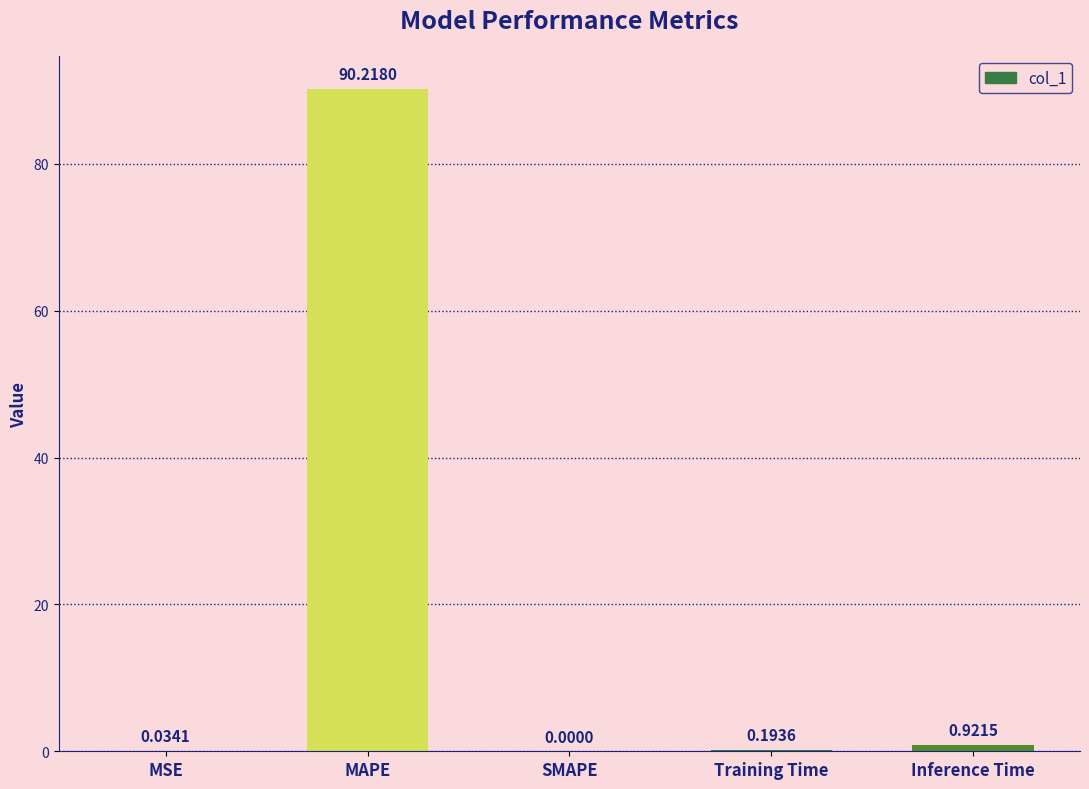

What is the sum of all values?

91.4